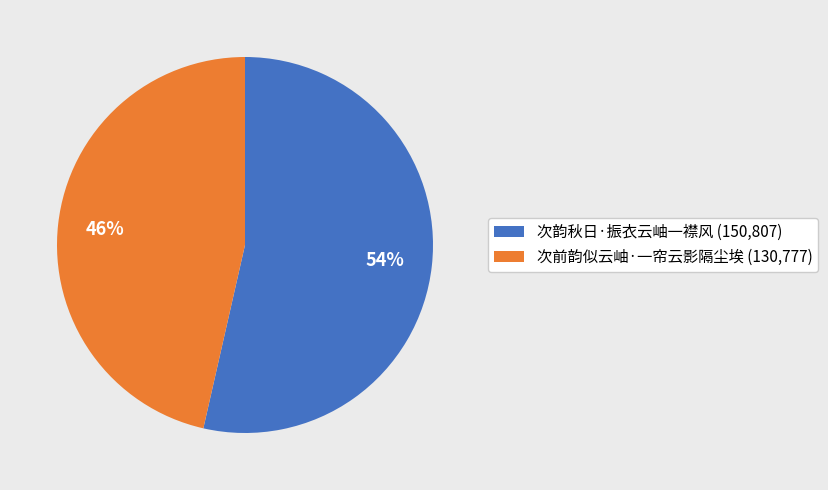

Rank the categories by value from highest to lowest.

次韵秋日·振衣云岫一襟风, 次前韵似云岫·一帘云影隔尘埃